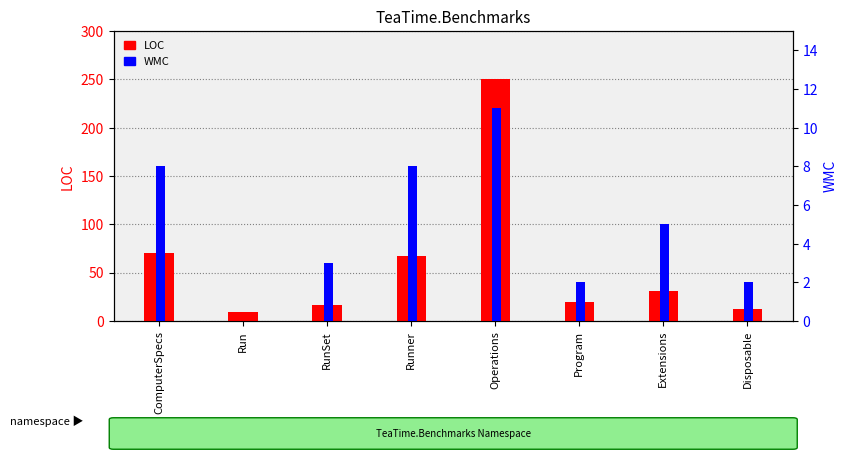

List the series in order of their overall mean, highest first.

LOC, WMC